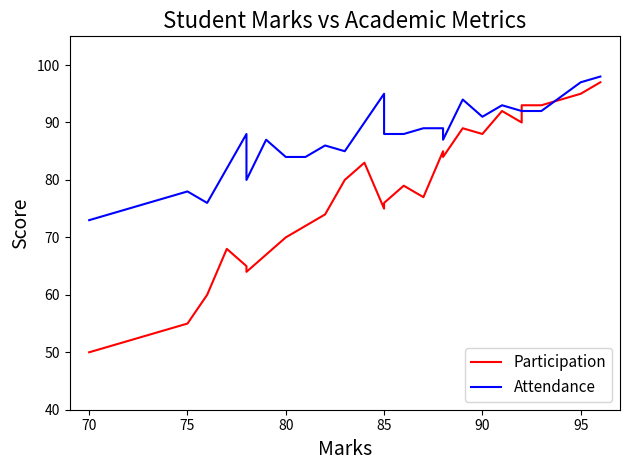

Reading left to right, list all the values displayed in this chart.

Participation: 50	55	60	68	65	64	67	70	72	74	80	83	75	76	79	77	85	84	89	88	92	90	93	93	95	97
Attendance: 73	78	76	82	88	80	87	84	84	86	85	90	95	88	88	89	89	87	94	91	93	92	92	92	97	98